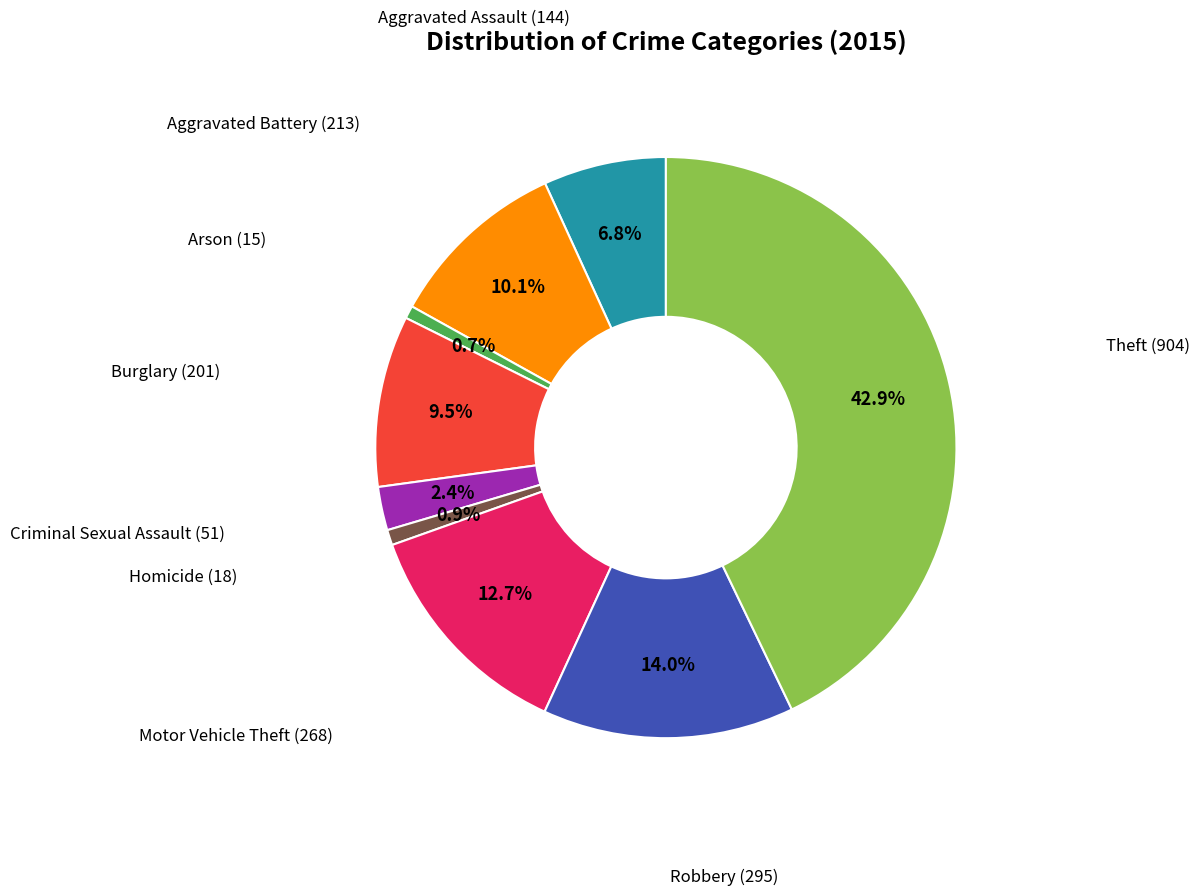

How many slices are in this pie chart?

9